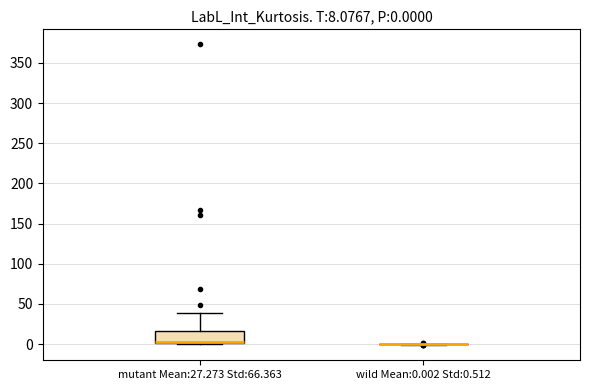

Which box is the tallest, from its lower edge to its upper edge?

mutant Mean:27.273 Std:66.363